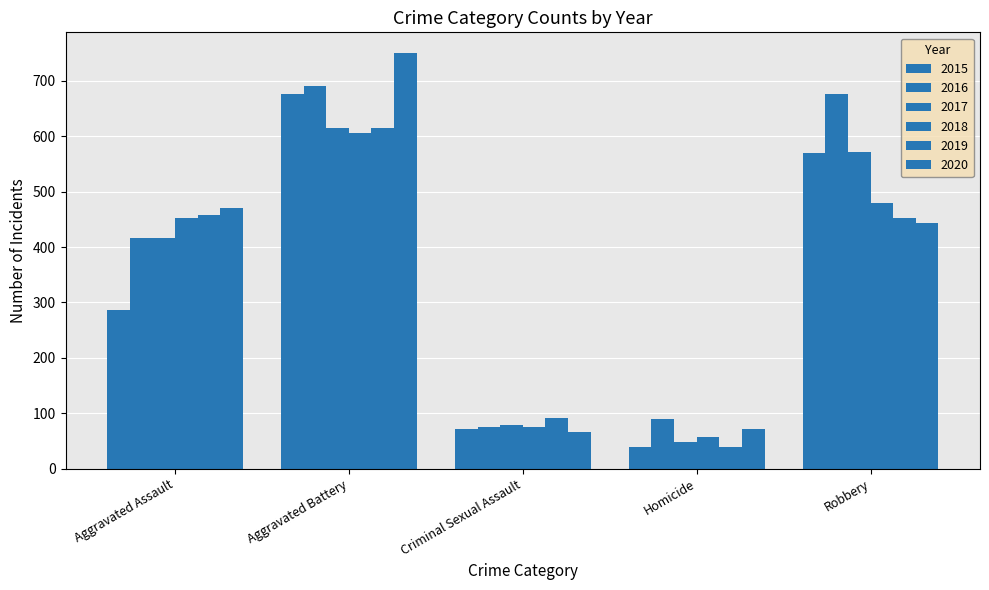

Reading left to right, extract all data points from this chart.

2015: Aggravated Assault=286	Aggravated Battery=676	Criminal Sexual Assault=72	Homicide=39	Robbery=569
2016: Aggravated Assault=417	Aggravated Battery=691	Criminal Sexual Assault=75	Homicide=89	Robbery=676
2017: Aggravated Assault=416	Aggravated Battery=614	Criminal Sexual Assault=78	Homicide=48	Robbery=571
2018: Aggravated Assault=452	Aggravated Battery=606	Criminal Sexual Assault=75	Homicide=58	Robbery=480
2019: Aggravated Assault=458	Aggravated Battery=614	Criminal Sexual Assault=91	Homicide=39	Robbery=452
2020: Aggravated Assault=471	Aggravated Battery=750	Criminal Sexual Assault=67	Homicide=71	Robbery=443